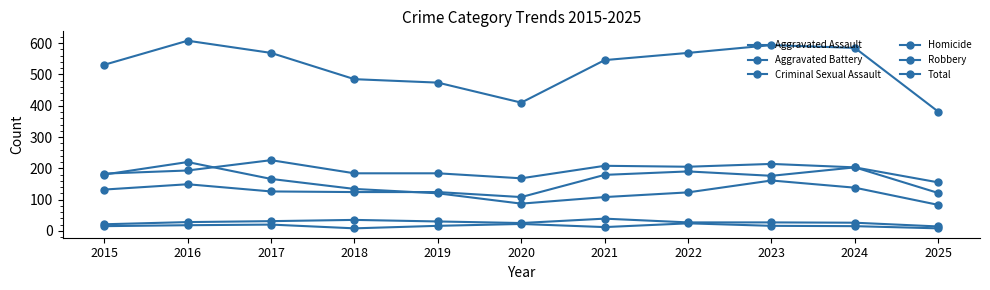

Is this an area chart (filled region under the line)?

No